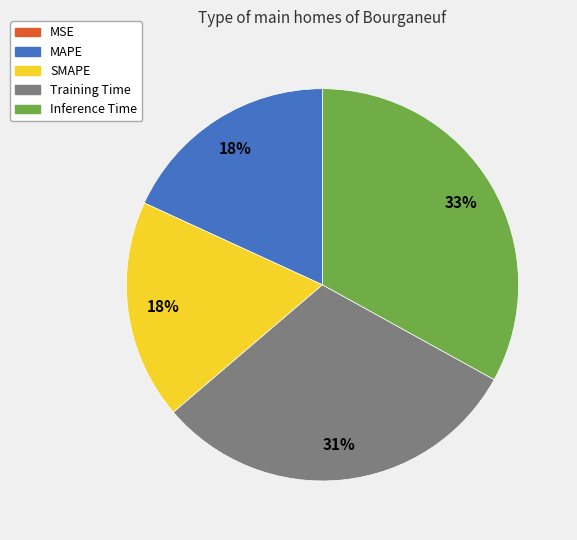

To the nearest percent, what is the difference between the MAPE and Training Time slice percentages?

13%